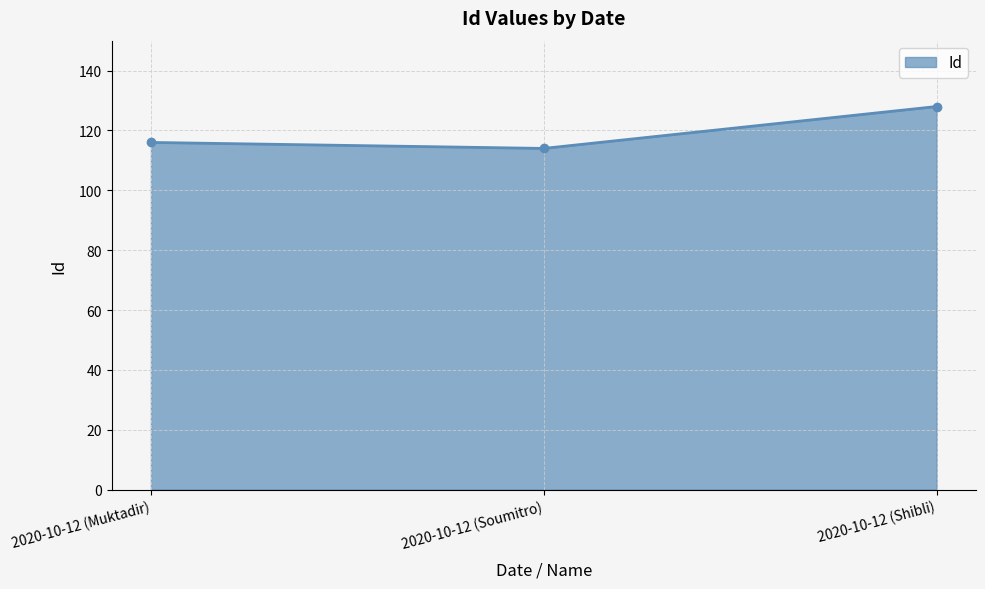

Does the chart have visible grid lines?

Yes